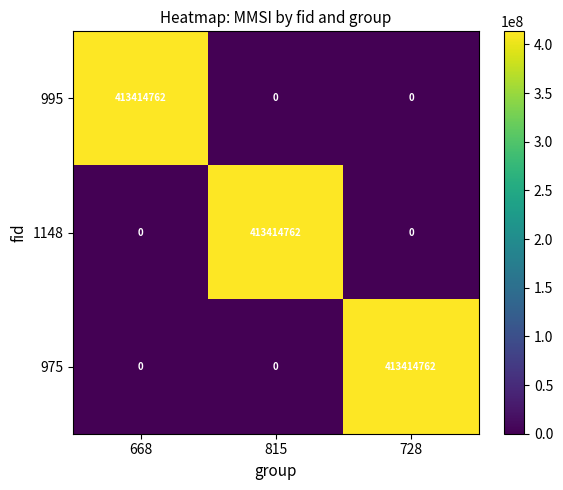

Is it true that 975 equals 413414762 at 728?

True